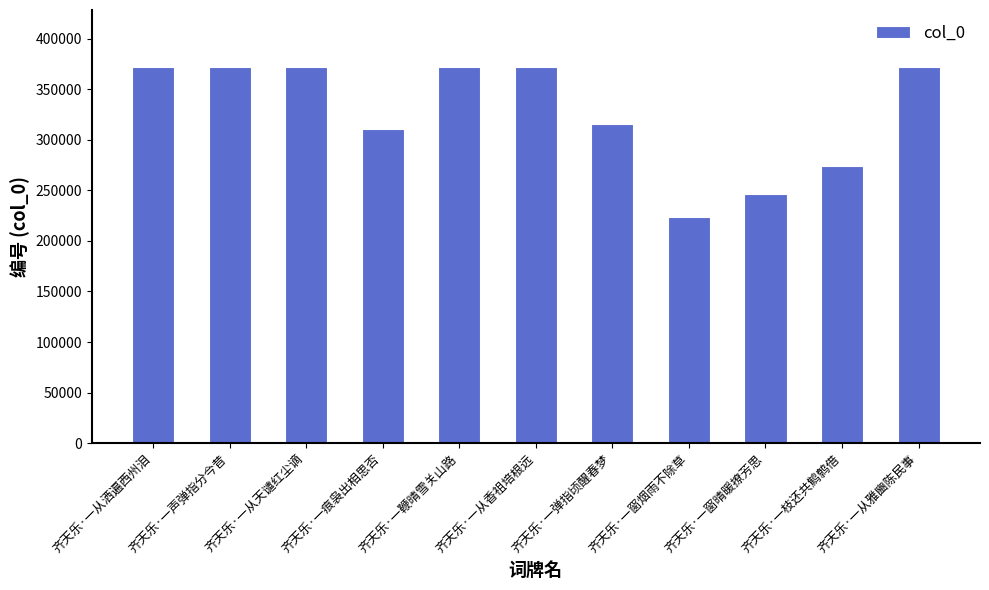

What is the smallest value displayed?

223371